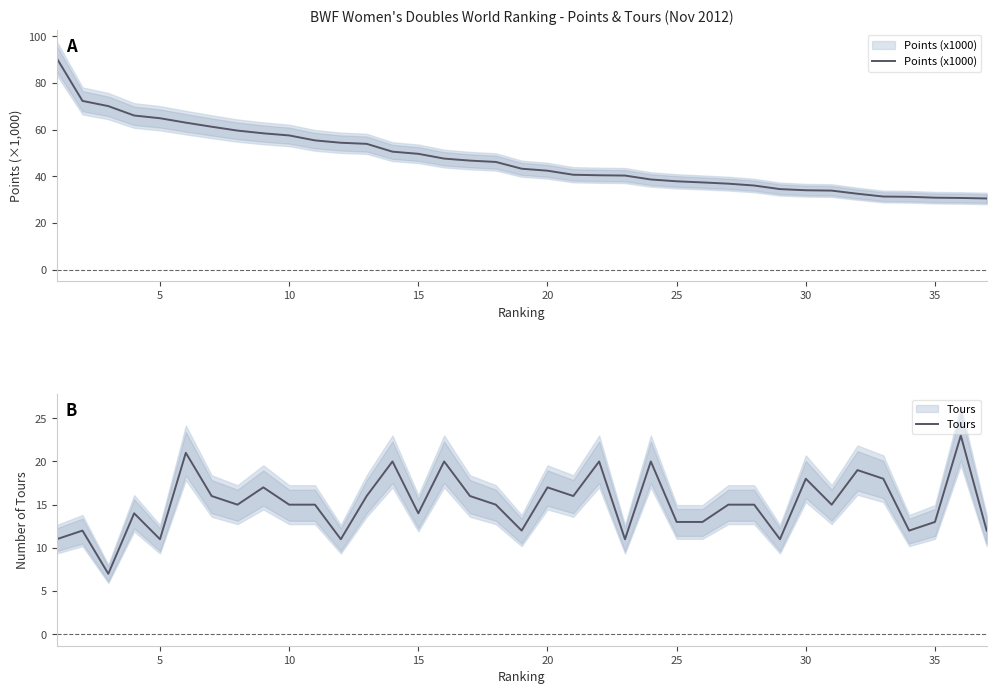

True or false: Tours and Points (x1000) cross at least once.

False